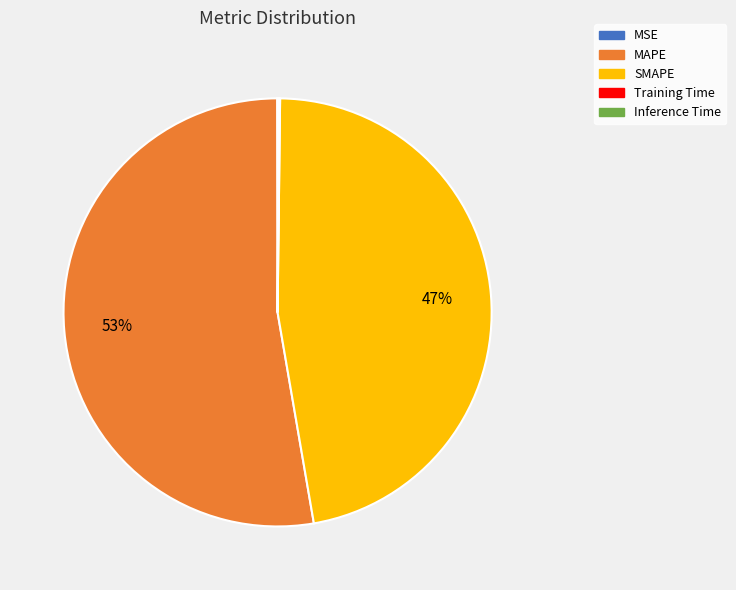

Does any single category account for the majority?

Yes